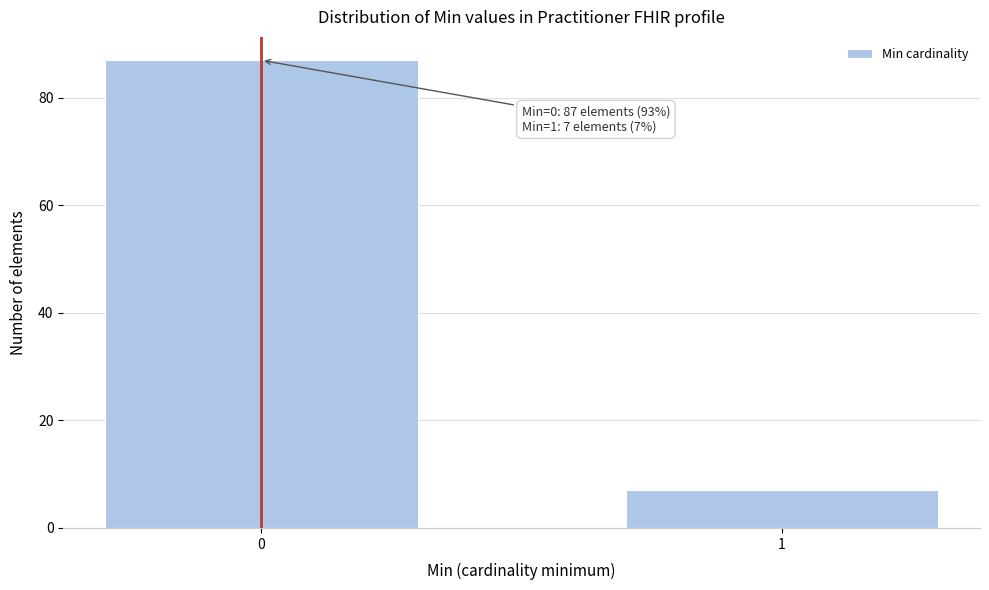

Reading right to left, what are all the values shown in this chart?

7	87